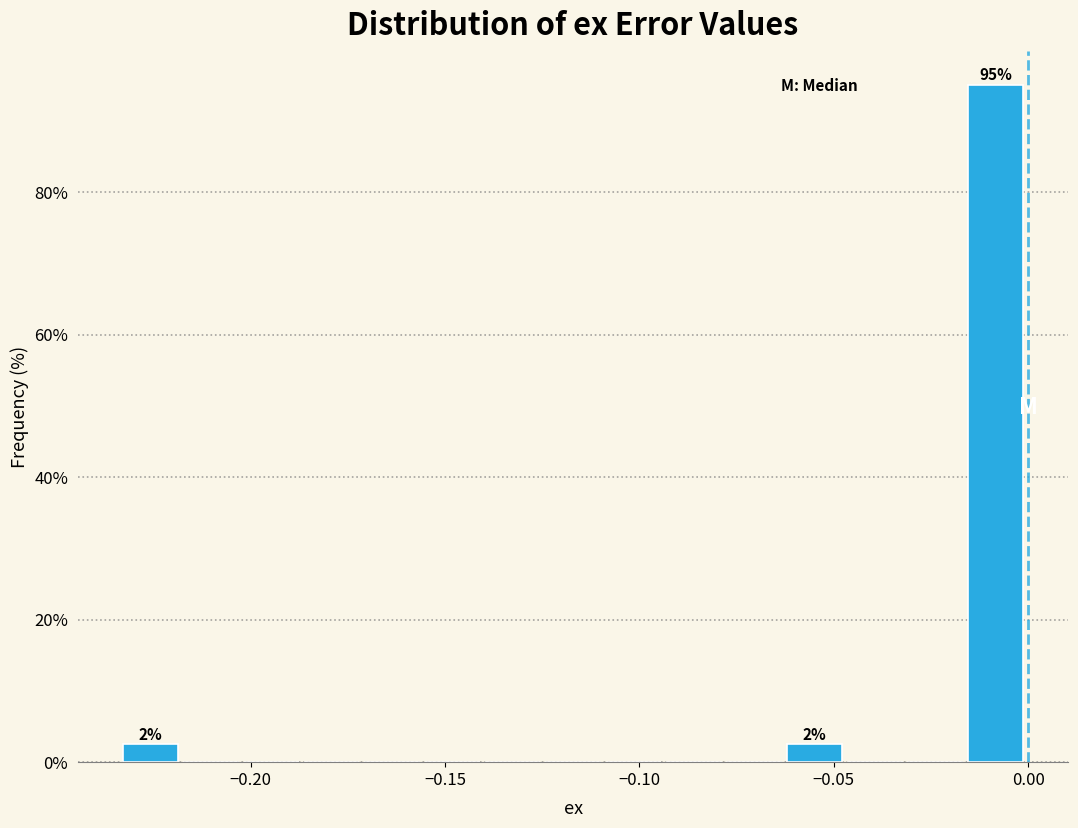

Around what value on the x-axis is the tallest bar? Give the approximate position of its centre, as read against the axis.

-0.010